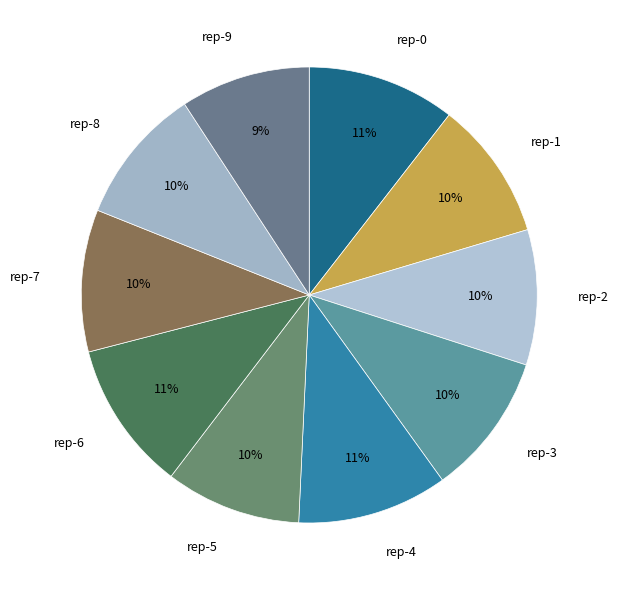

Combined, do rep-0 and rep-2 account for over 50%?

No